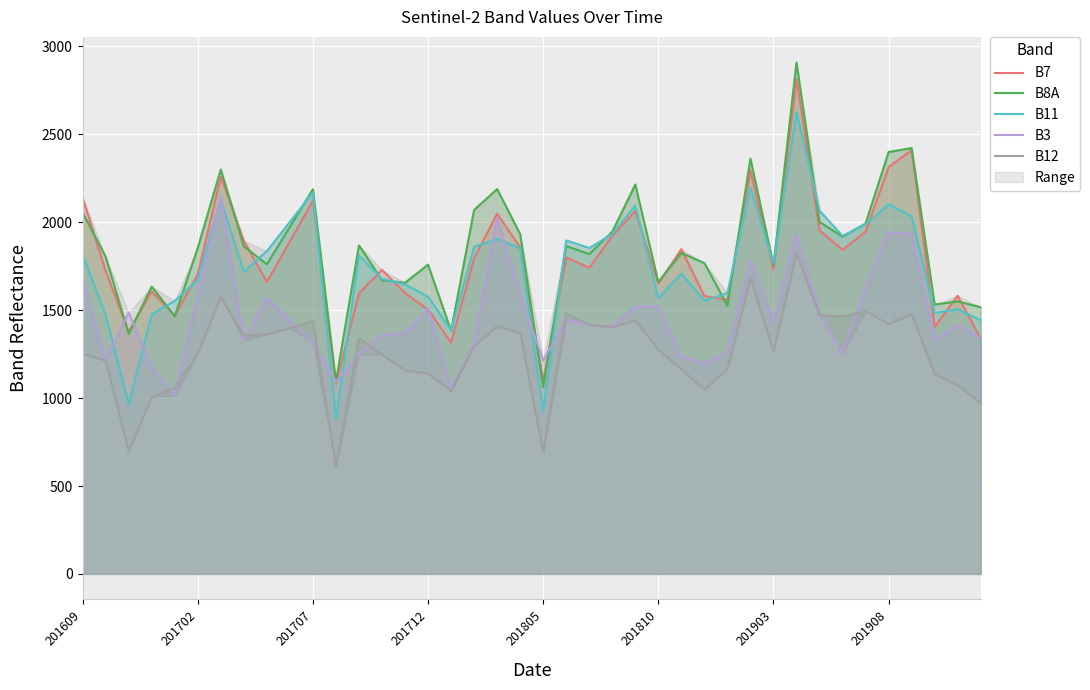

What is the highest value of the B12 series?

1825